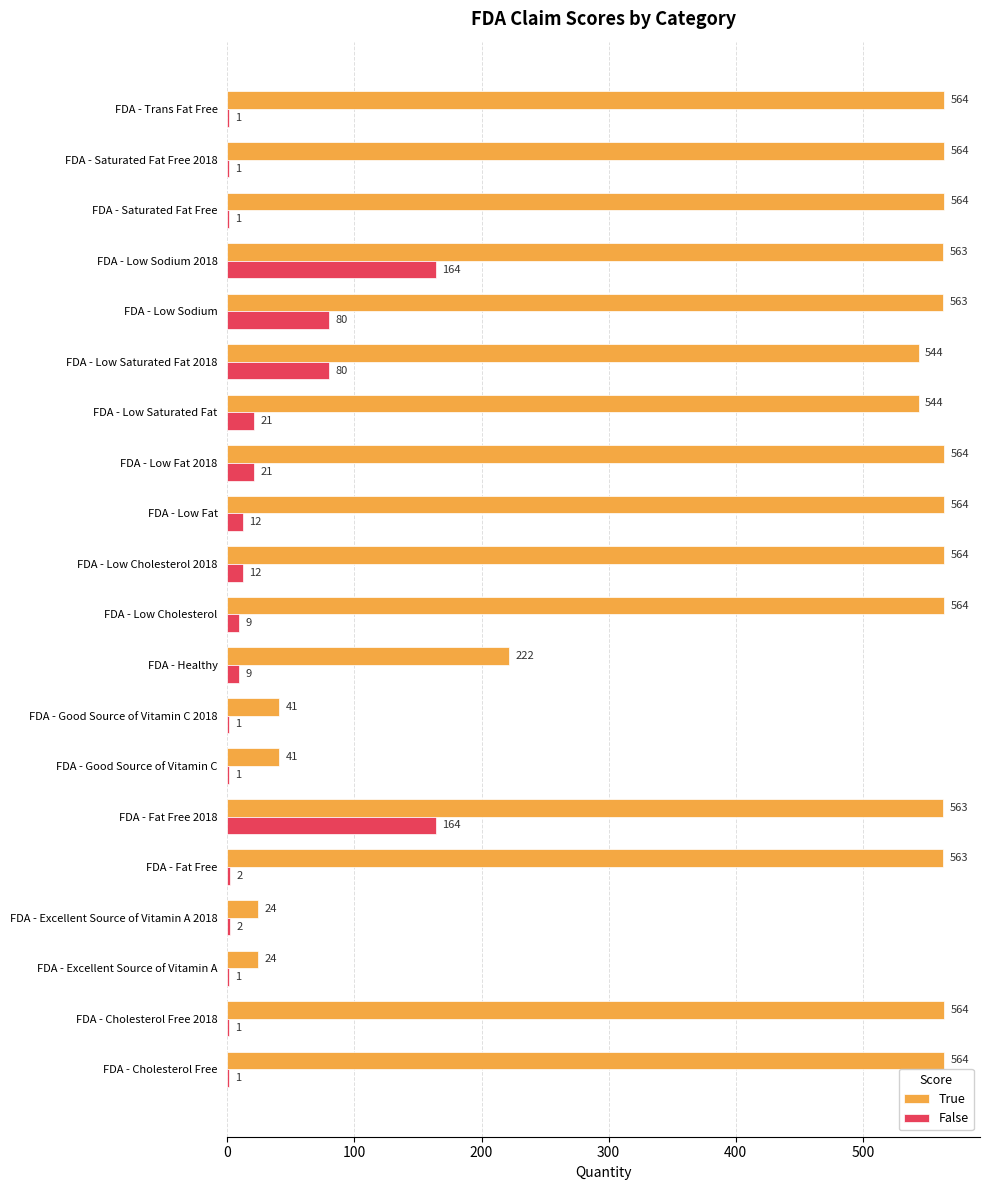

Between FDA - Excellent Source of Vitamin A and FDA - Low Sodium 2018, which series saw the biggest shift?

True